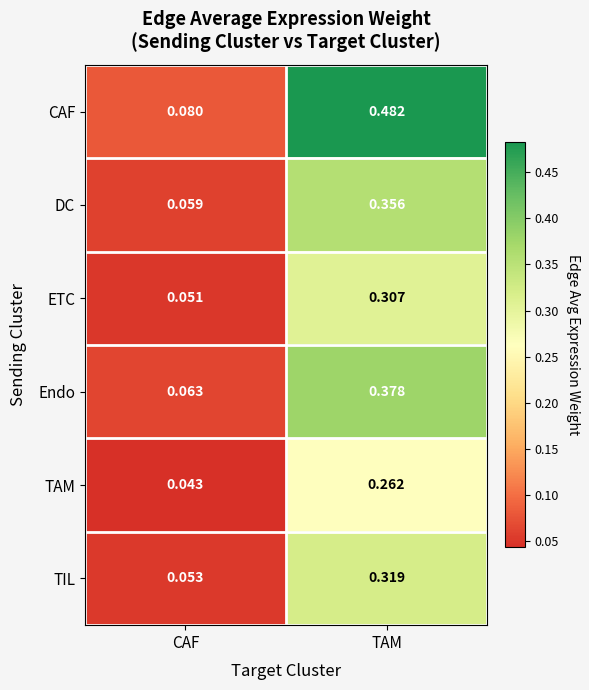

Between CAF and TAM, which series saw the biggest shift?

CAF